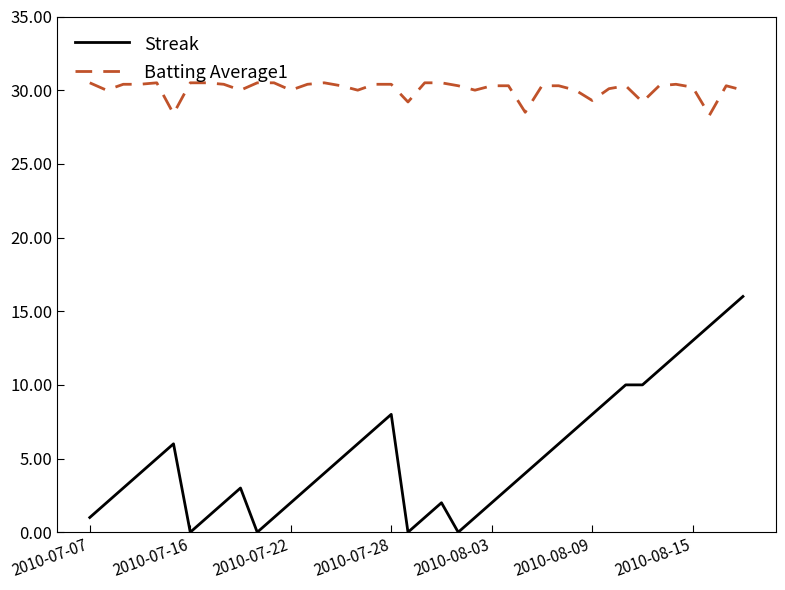

Which series has the largest total across all categories?

Batting Average1